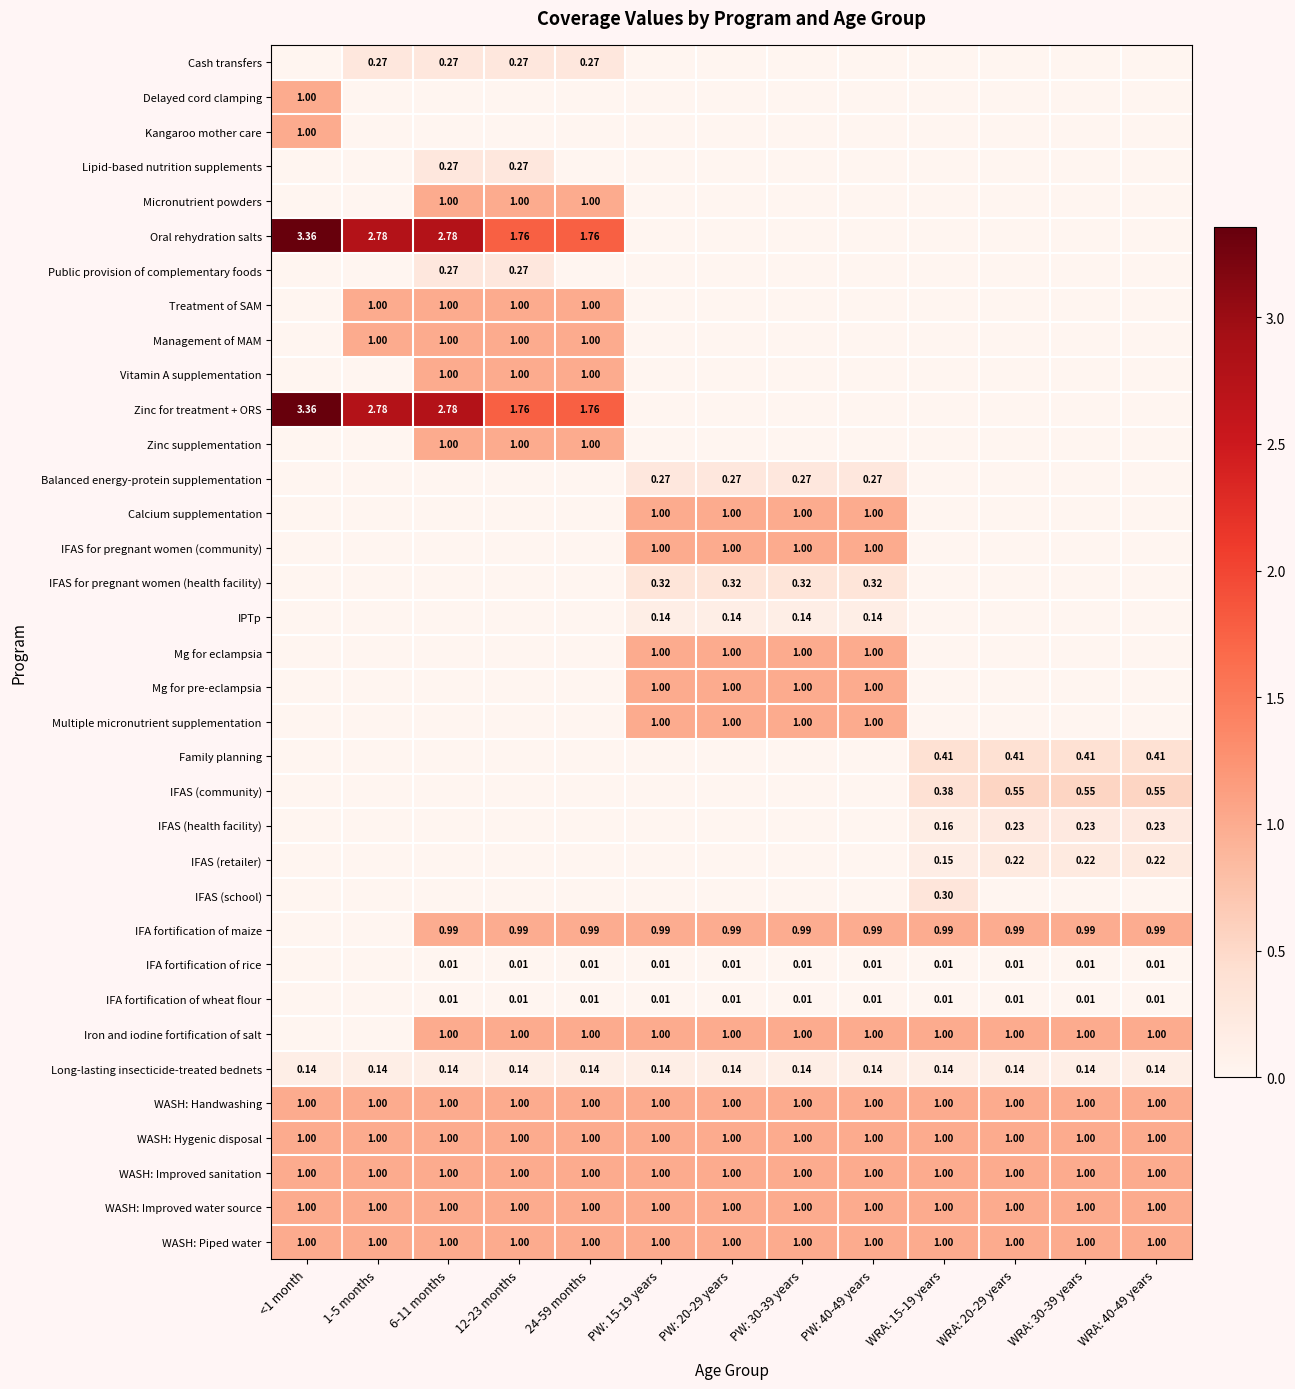

Rank the series by their maximum value, from lowest to highest.

IFA fortification of rice, IFA fortification of wheat flour, IPTp, Long-lasting insecticide-treated bednets, IFAS (retailer), IFAS (health facility), Cash transfers, Lipid-based nutrition supplements, Public provision of complementary foods, Balanced energy-protein supplementation, IFAS (school), IFAS for pregnant women (health facility), Family planning, IFAS (community), IFA fortification of maize, Delayed cord clamping, Kangaroo mother care, Micronutrient powders, Treatment of SAM, Management of MAM, Vitamin A supplementation, Zinc supplementation, Calcium supplementation, IFAS for pregnant women (community), Mg for eclampsia, Mg for pre-eclampsia, Multiple micronutrient supplementation, Iron and iodine fortification of salt, WASH: Handwashing, WASH: Hygenic disposal, WASH: Improved sanitation, WASH: Improved water source, WASH: Piped water, Oral rehydration salts, Zinc for treatment + ORS